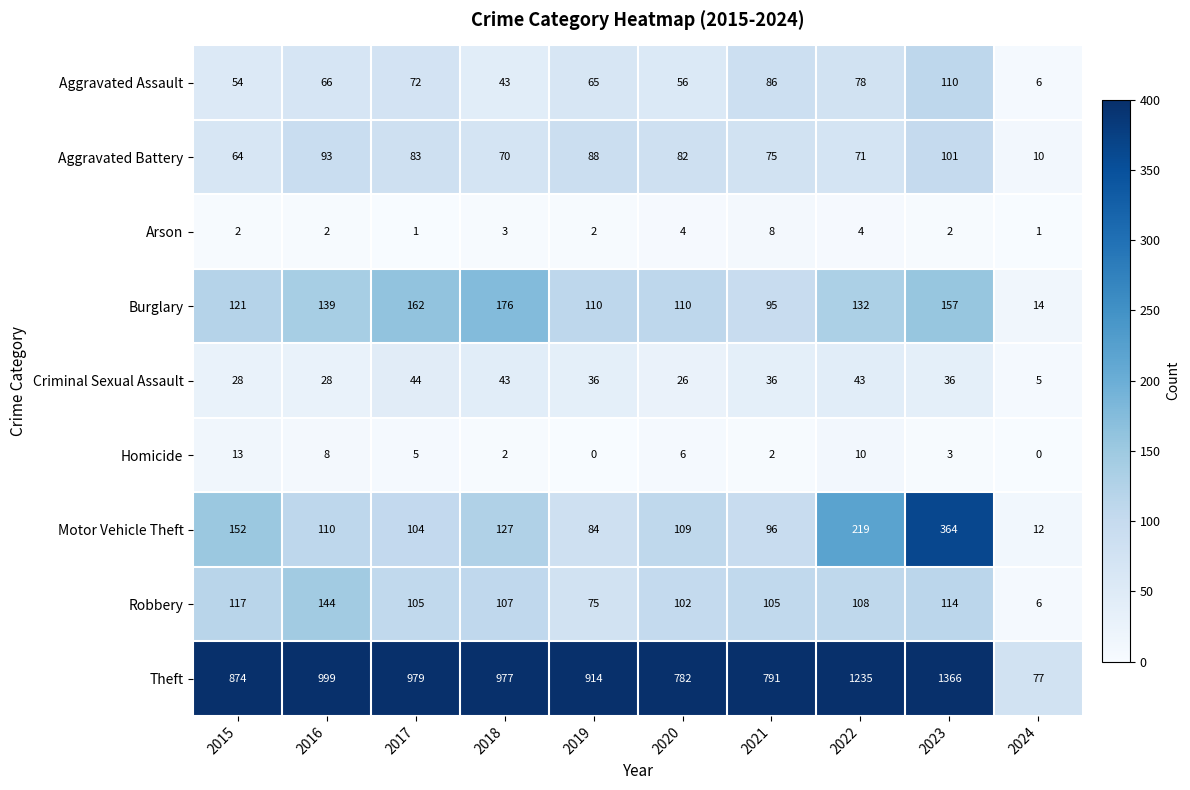

Between 2017 and 2023, which series saw the biggest shift?

Theft